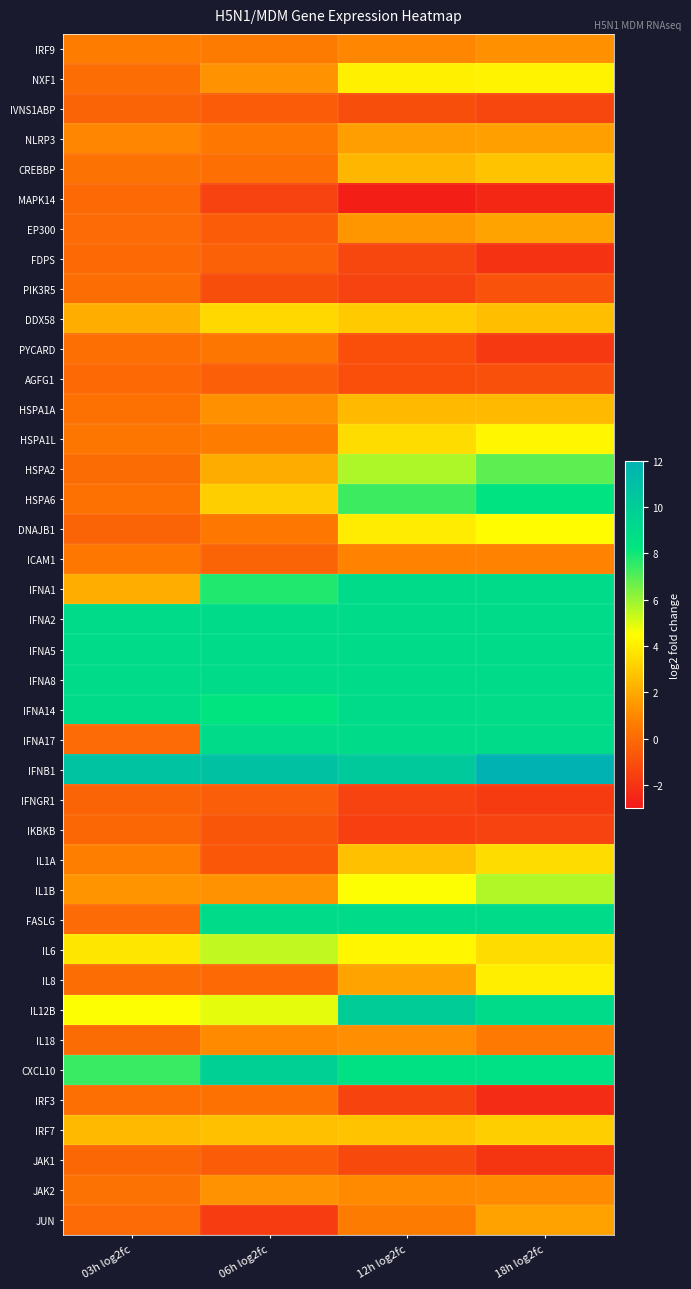

At how many categories does at least one series exceed 5?

4